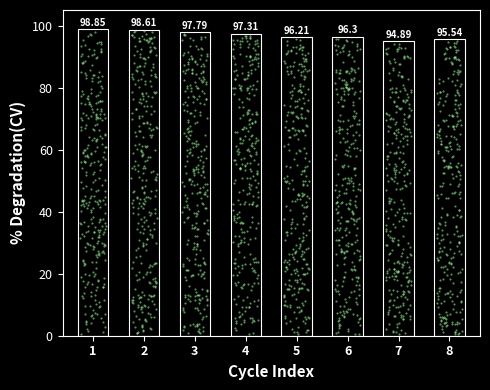

Approximately how many times larger is the value at 7 compared to 2?

1.0